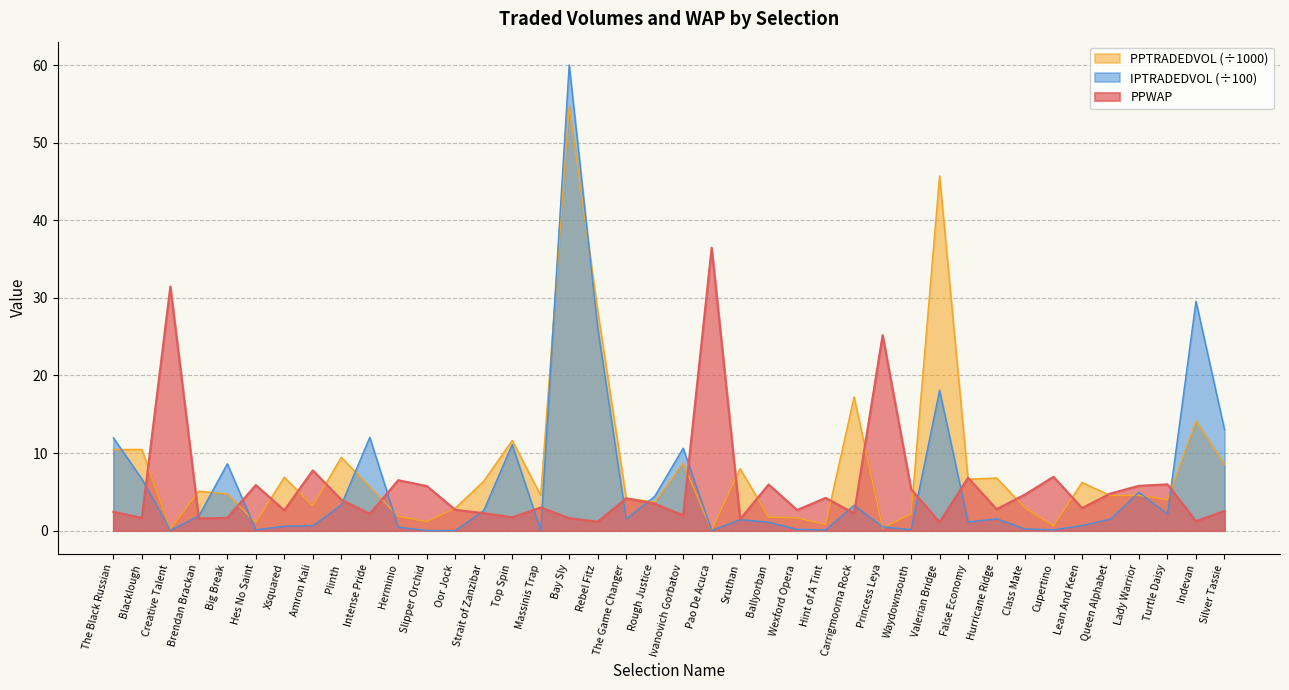

True or false: IPTRADEDVOL and PPTRADEDVOL cross at least once.

True